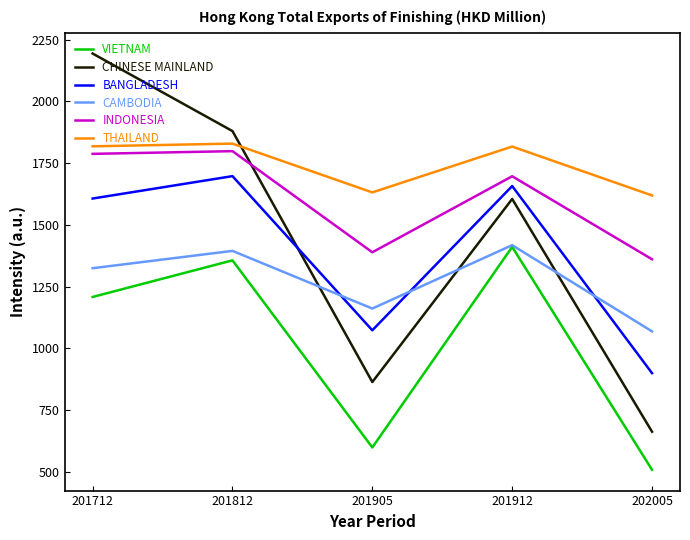

Rank the categories by CHINESE MAINLAND value from highest to lowest.

201712, 201812, 201912, 201905, 202005